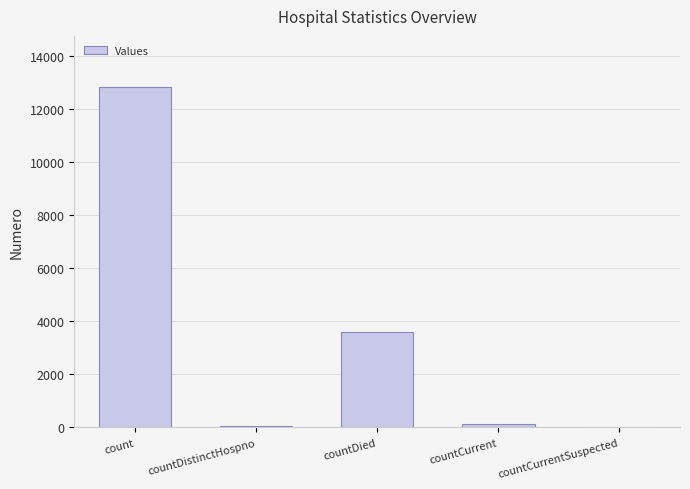

Does the chart contain stacked bars?

No